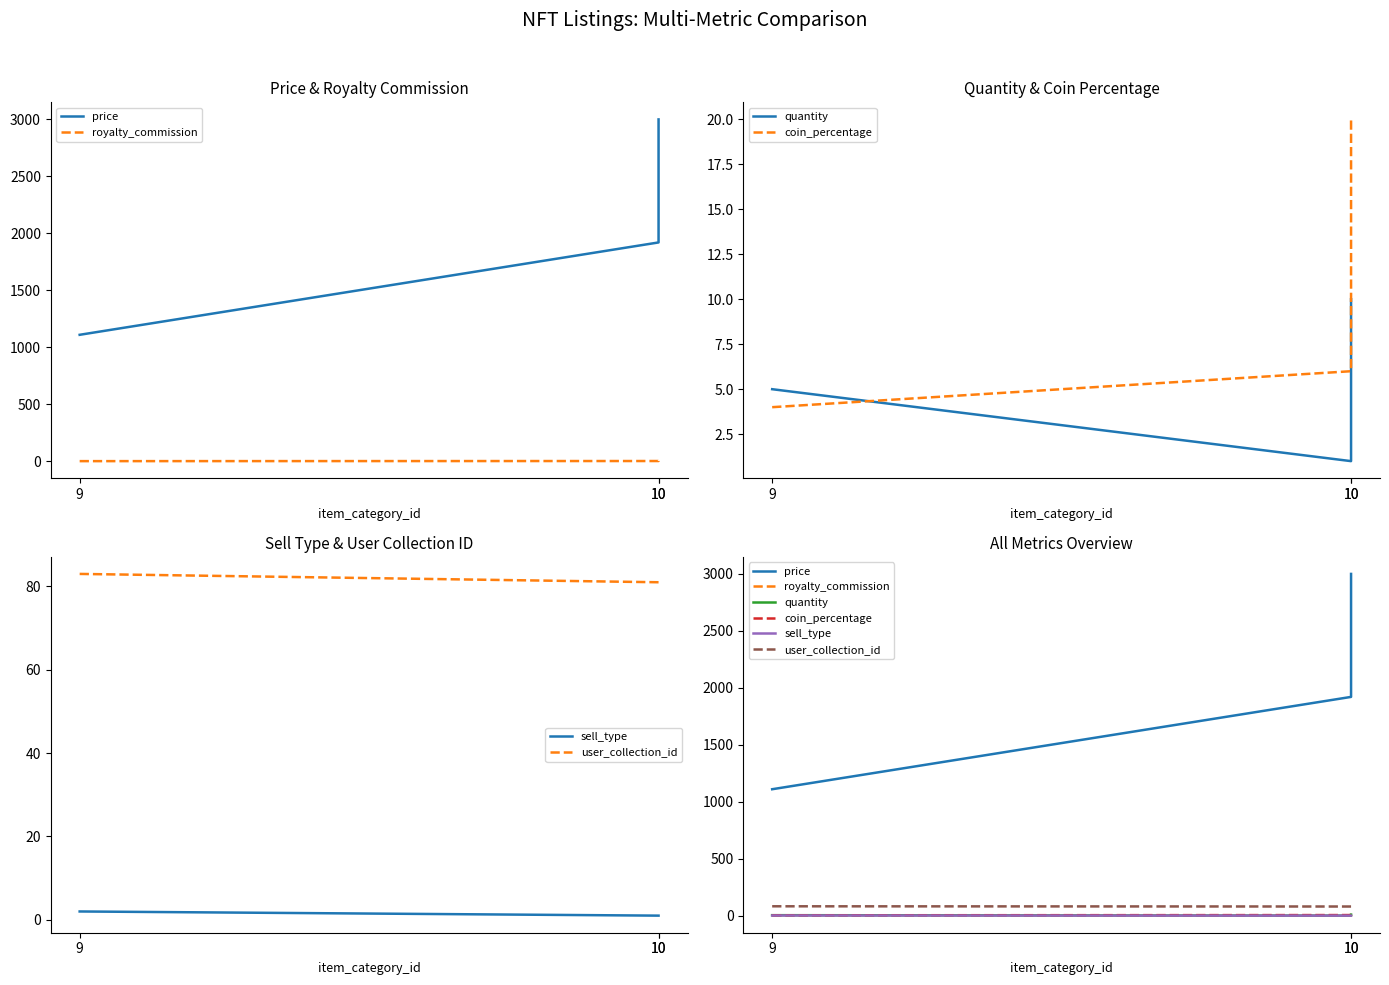

Which series has the widest spread of values?

price